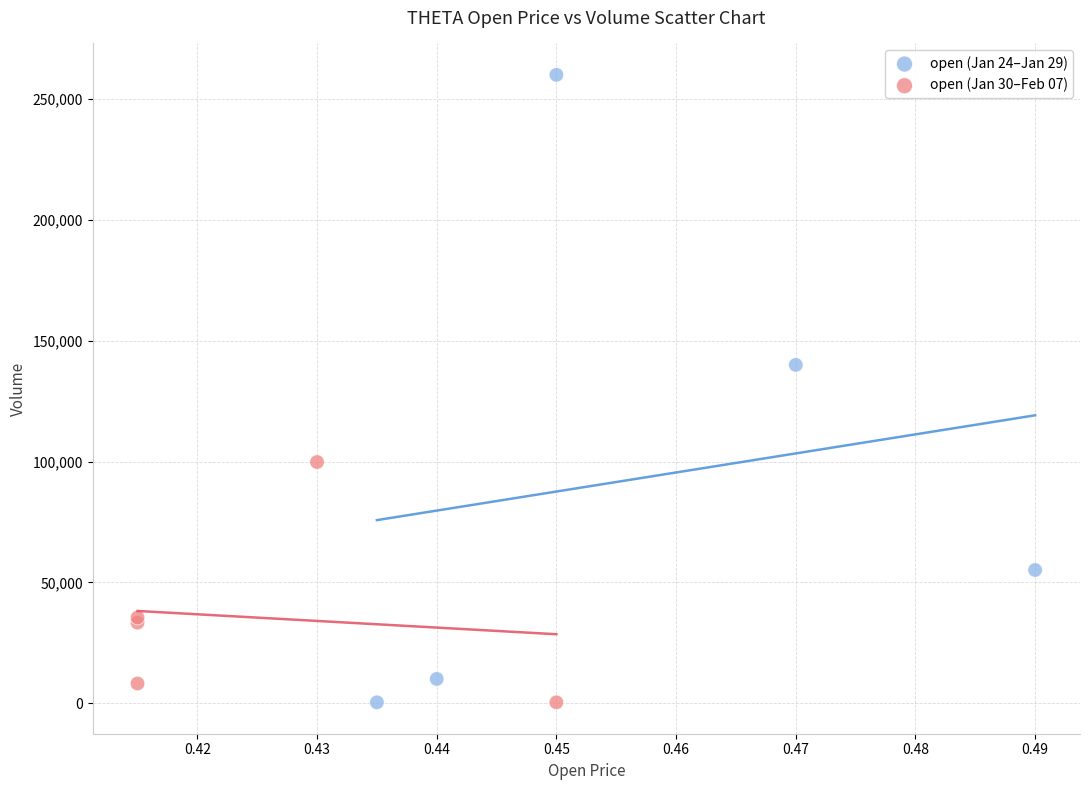

Which series has the widest spread of Y values?

open (Jan 24–Jan 29)